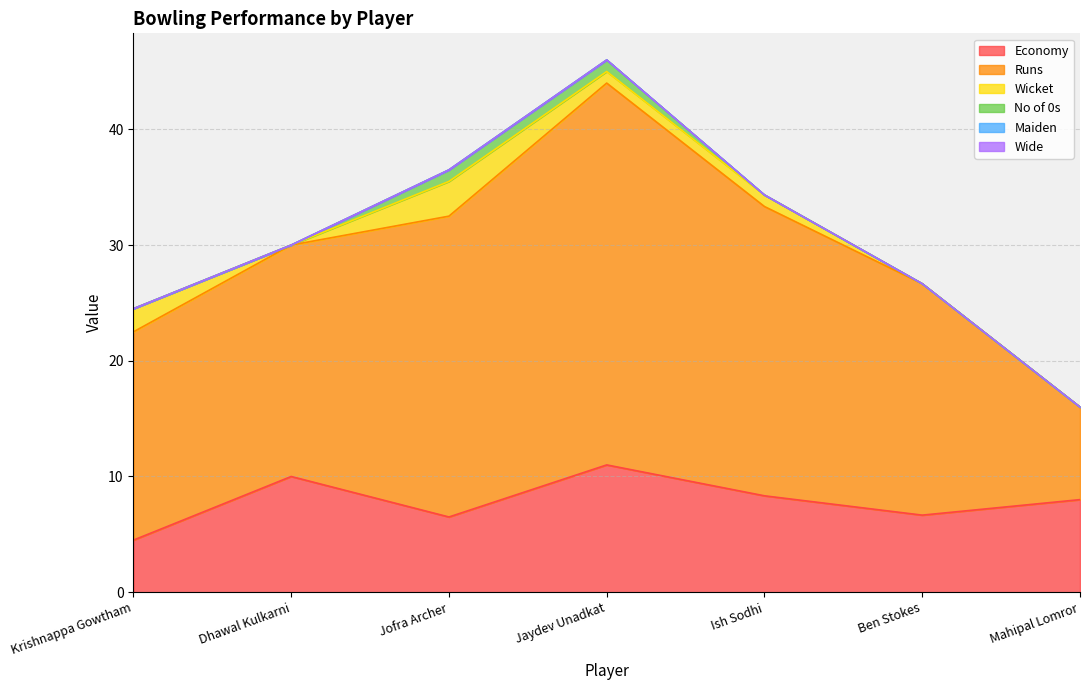

Which label corresponds to the largest value in the chart?

Jaydev Unadkat